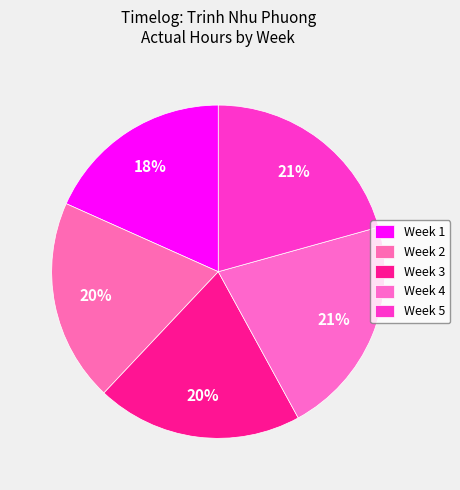

Count the number of slices in the pie.

5